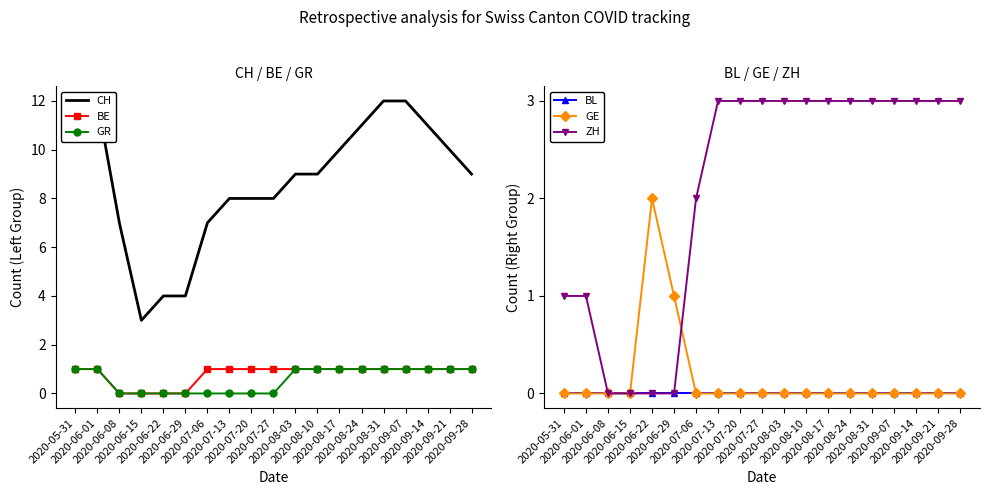

Reading left to right, extract all data points from this chart.

CH: 12	12	7	3	4	4	7	8	8	8	9	9	10	11	12	12	11	10	9
BE: 1	1	0	0	0	0	1	1	1	1	1	1	1	1	1	1	1	1	1
GR: 1	1	0	0	0	0	0	0	0	0	1	1	1	1	1	1	1	1	1
BL: 0	0	0	0	0	0	0	0	0	0	0	0	0	0	0	0	0	0	0
GE: 0	0	0	0	2	1	0	0	0	0	0	0	0	0	0	0	0	0	0
ZH: 1	1	0	0	0	0	2	3	3	3	3	3	3	3	3	3	3	3	3